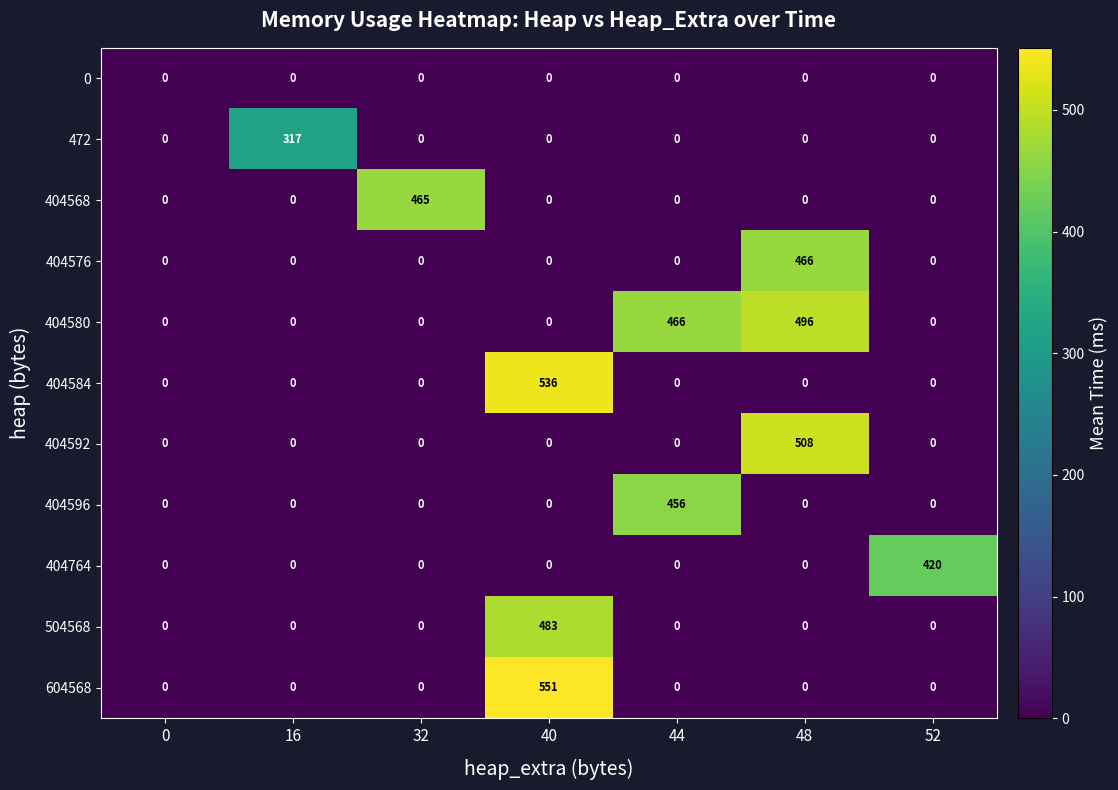

Which category has the highest value across all series?

40